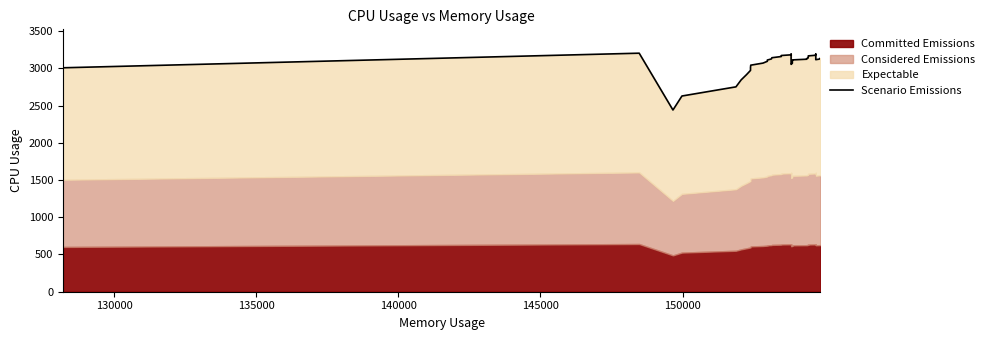

True or false: there are more than 0 points higher than both neighbors.

True